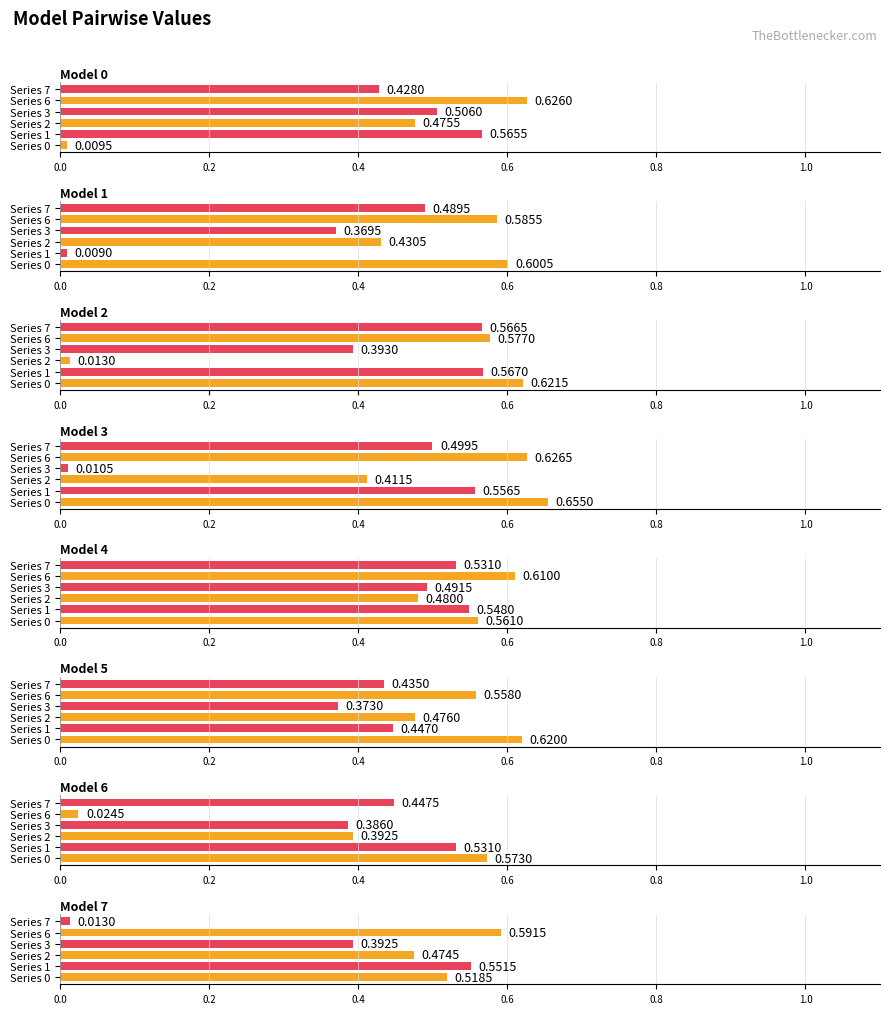

Which series has the largest total across all categories?

6